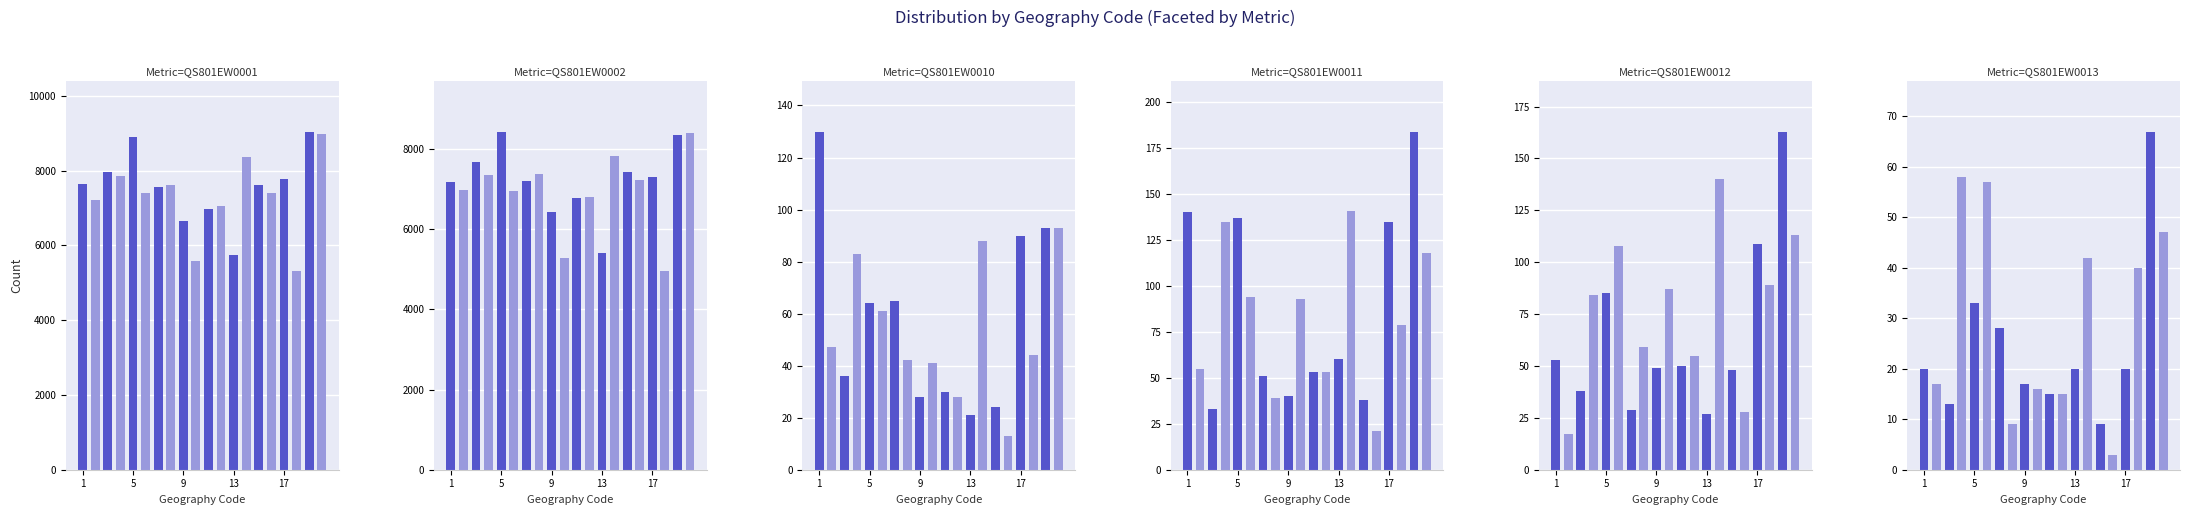

Count the number of categories in the chart.

20